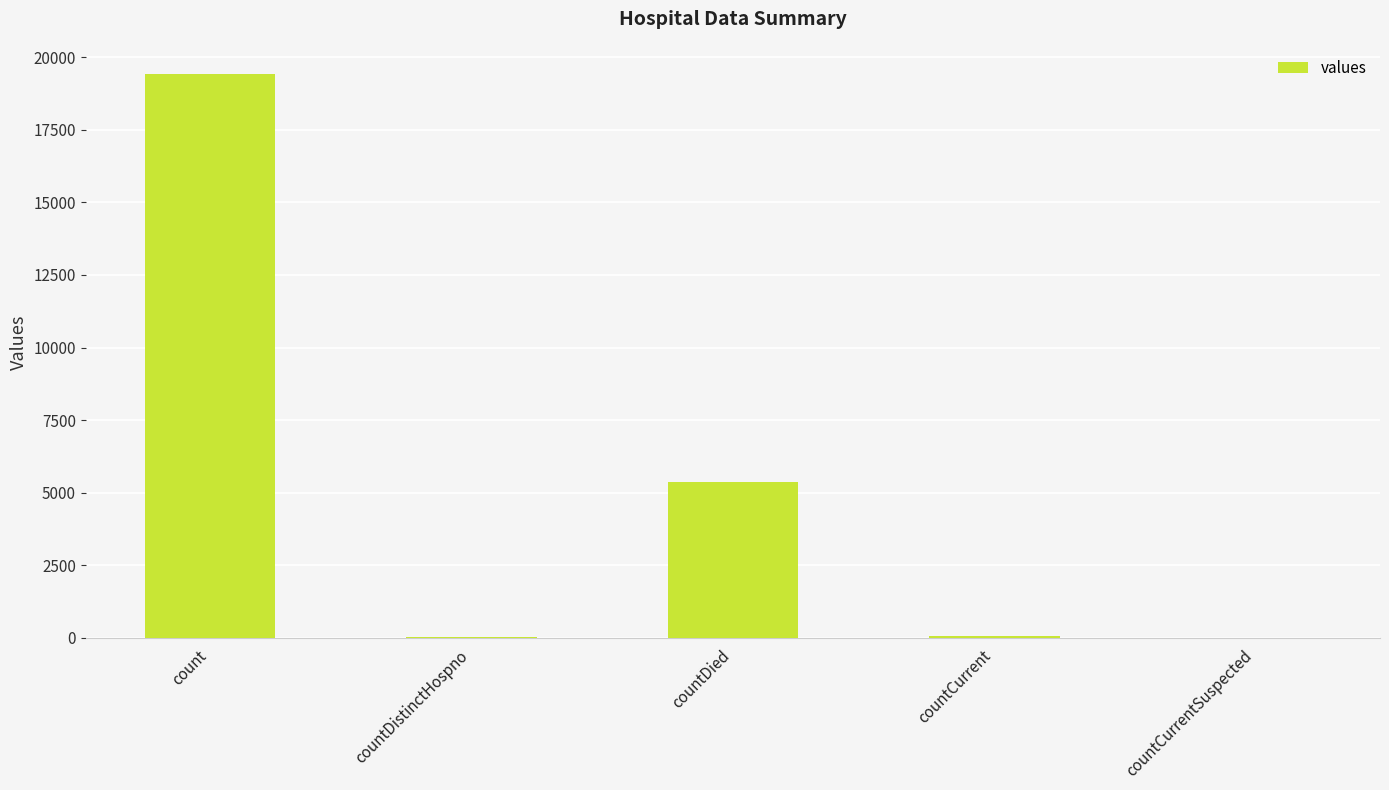

What is the change in value from countDistinctHospno to countCurrent?

+22